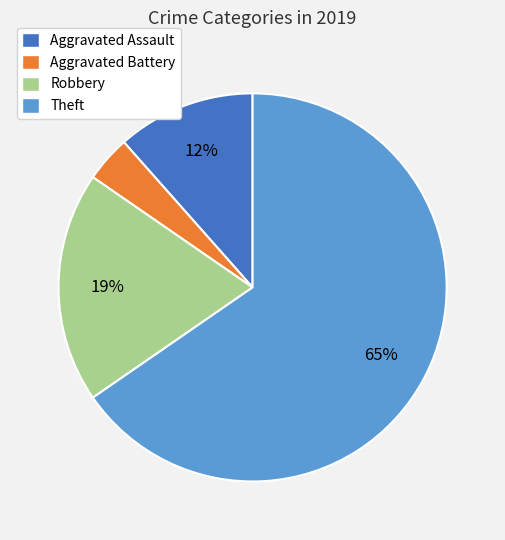

To the nearest percent, what portion does Robbery represent?

19%